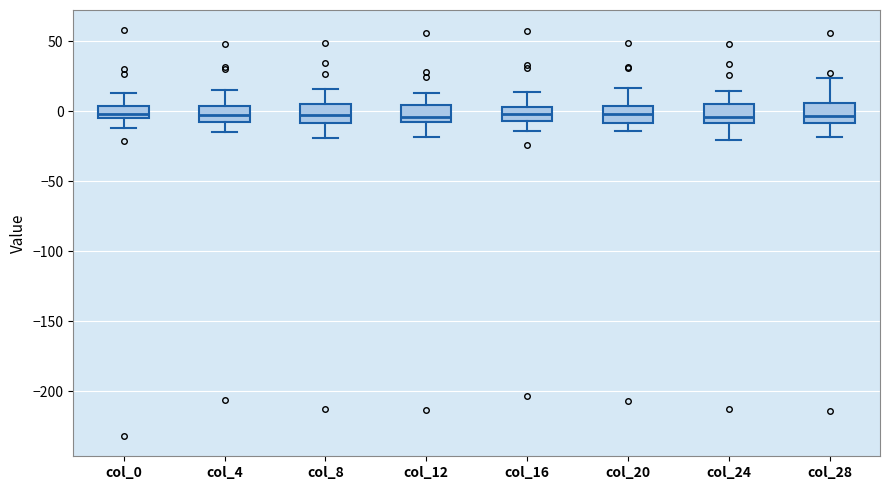

Where is the upper edge of the box for col_20 on the y-axis? The values are not printed on the chart, so give them approximately, as read against the axis.

5